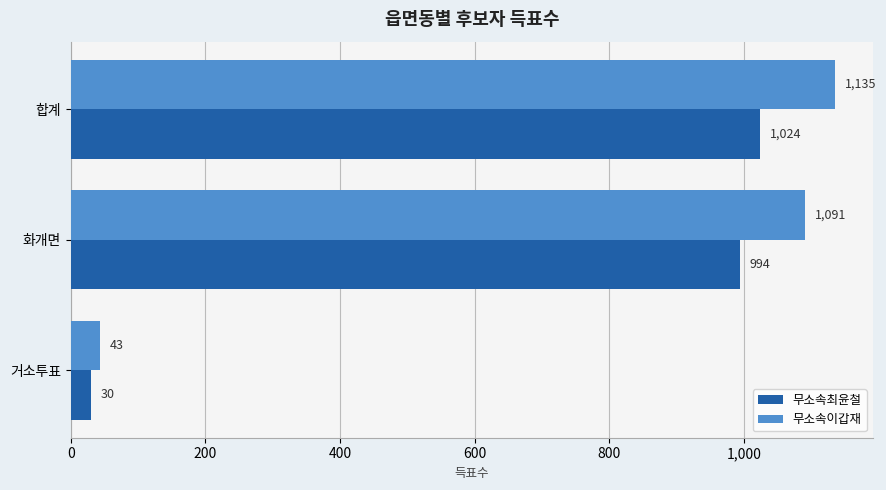

What is the average value of the 무소속이갑재 series?

756